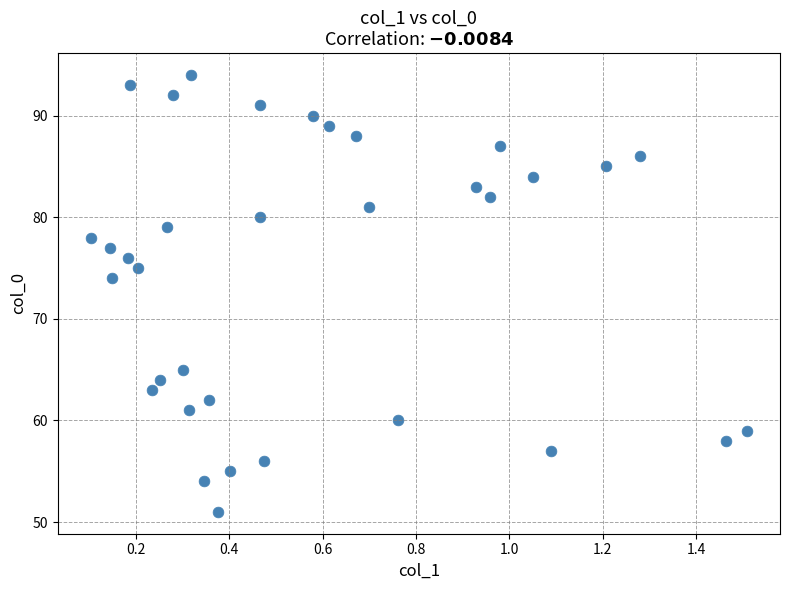

What is the range of Y values (max minus min)?

43